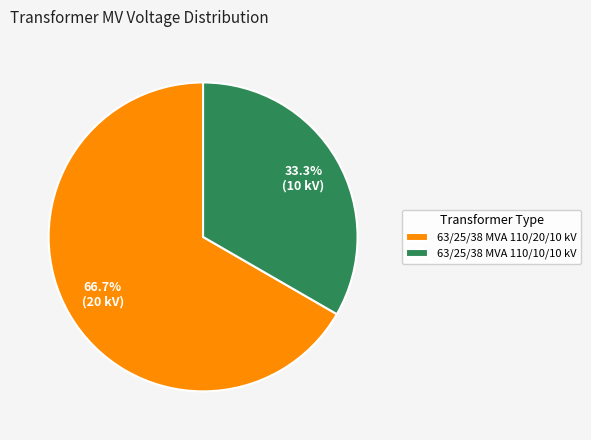

What is the ratio of the value at 63/25/38 MVA 110/20/10 kV to the value at 63/25/38 MVA 110/10/10 kV?

2.0